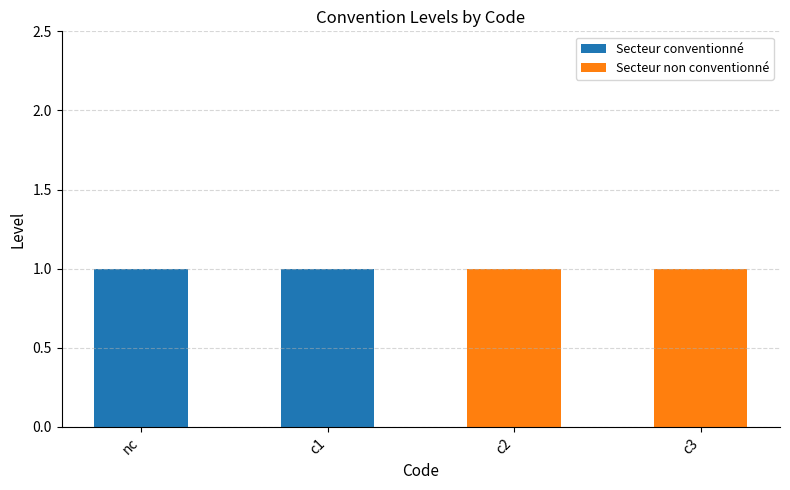

Is it true that Secteur conventionné equals 0 at c3?

True